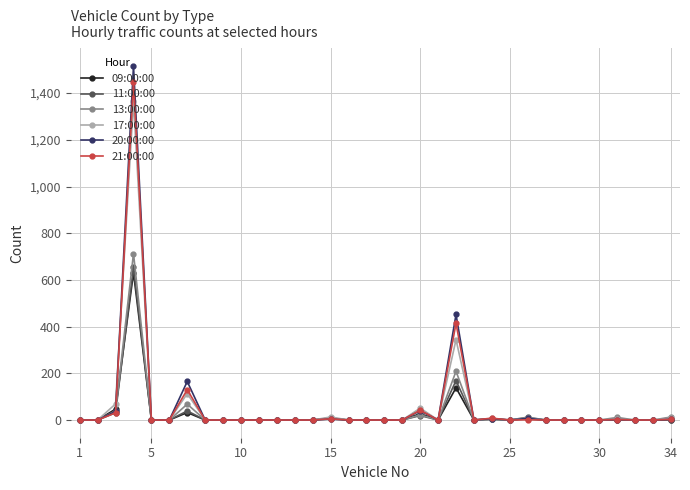

True or false: 21:00:00 has more than 1 points higher than both neighbors.

True